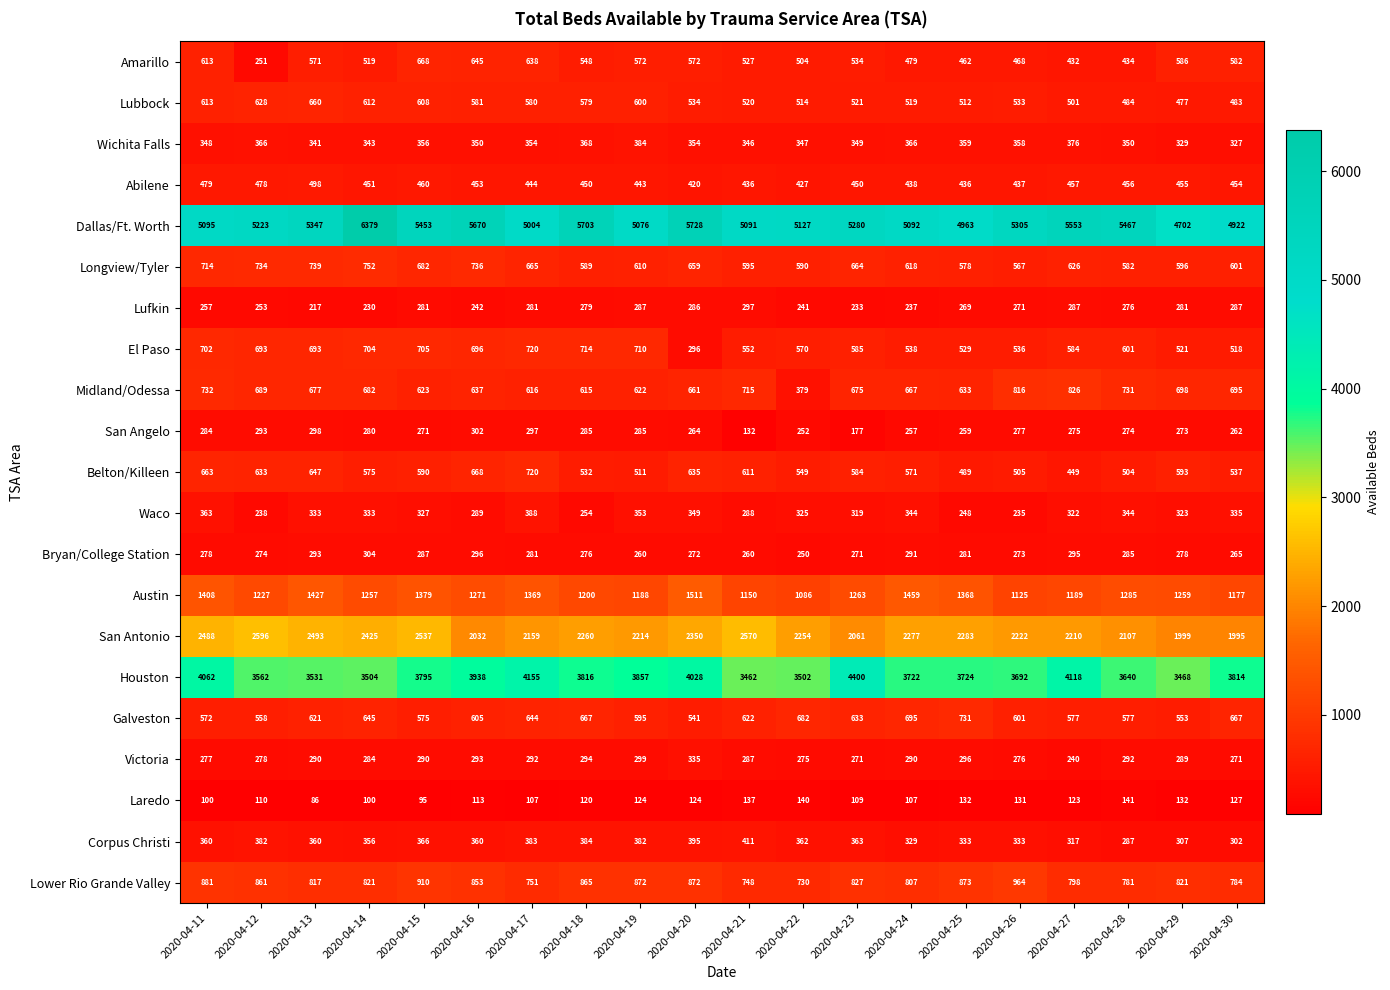

The value of Houston at 2020-04-24 is 2023. True or false?

False